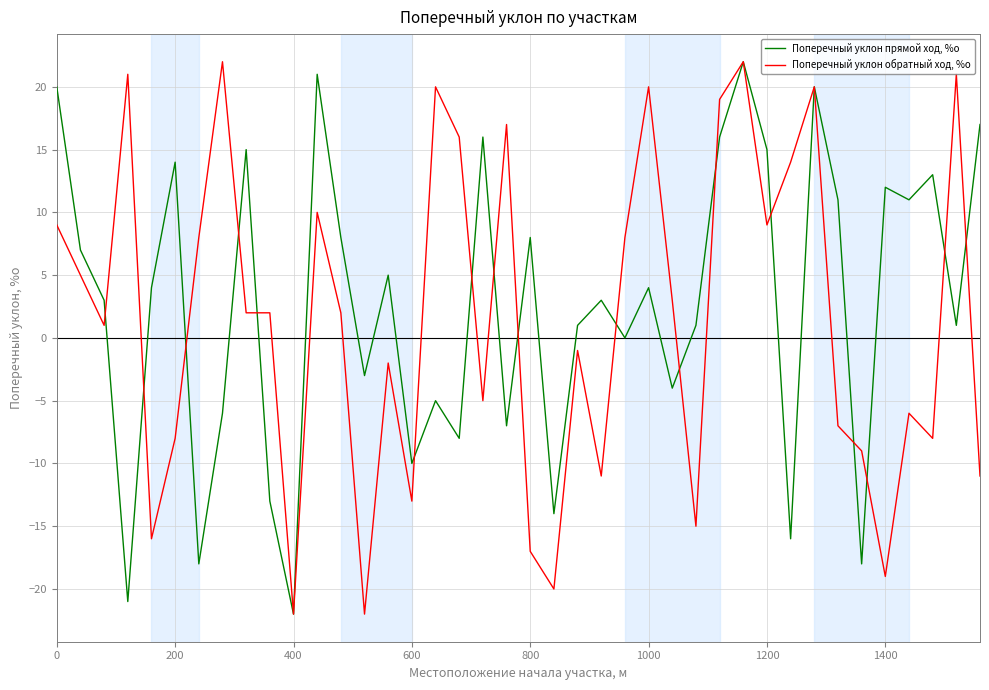

What is the lowest value of the Поперечный уклон прямой ход, %о series?

-22